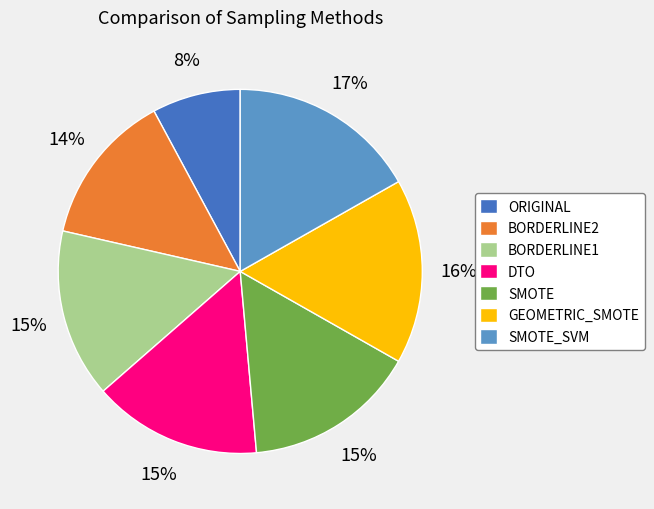

Is there a majority slice in this chart?

No